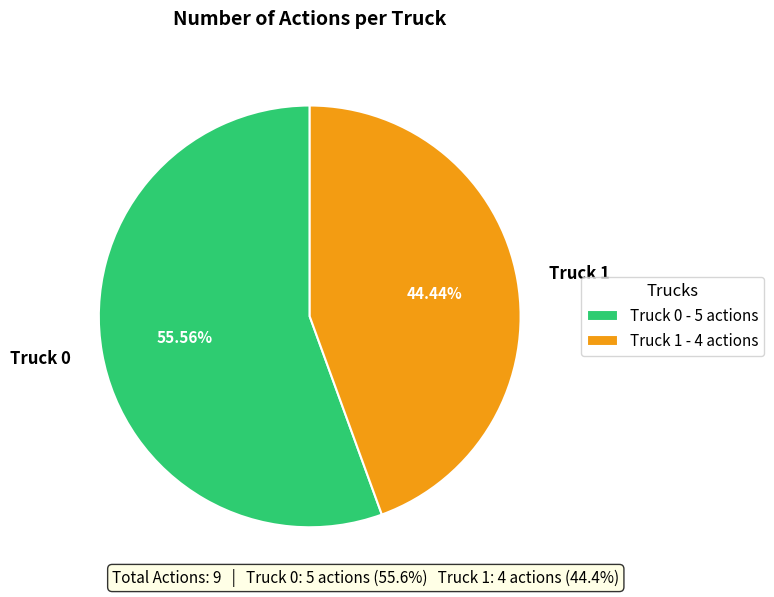

Rank the categories by value from lowest to highest.

Truck 1, Truck 0